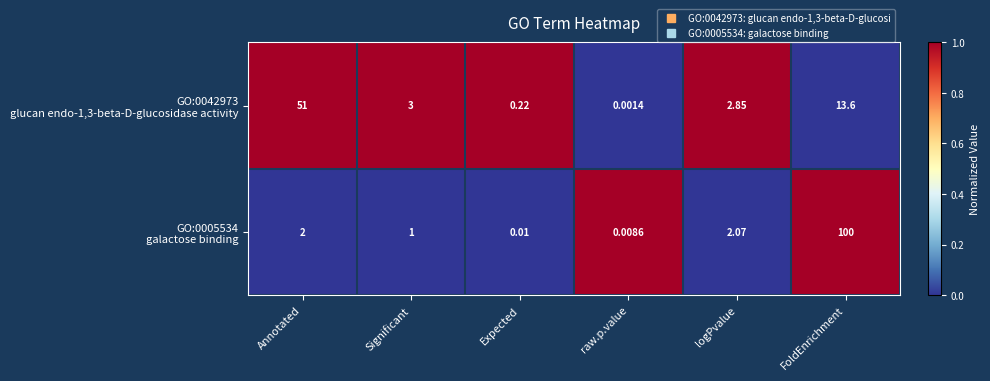

Which category has the lowest value across all series?

raw.p.value